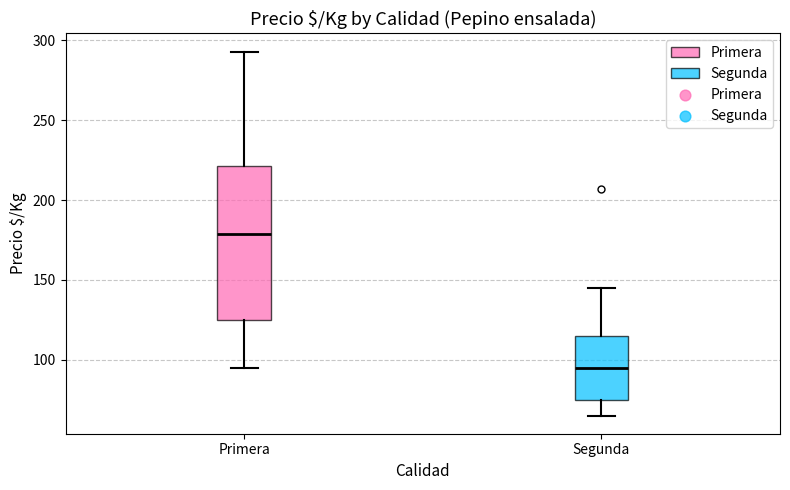

Which box is the tallest, from its lower edge to its upper edge?

Primera